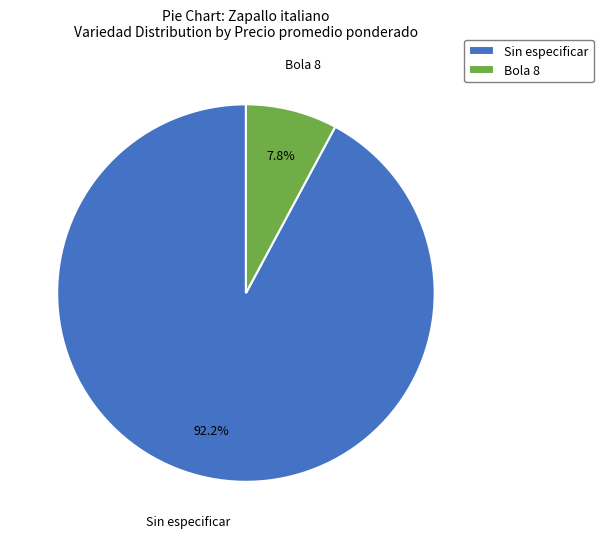

Which slice is the largest?

Sin especificar